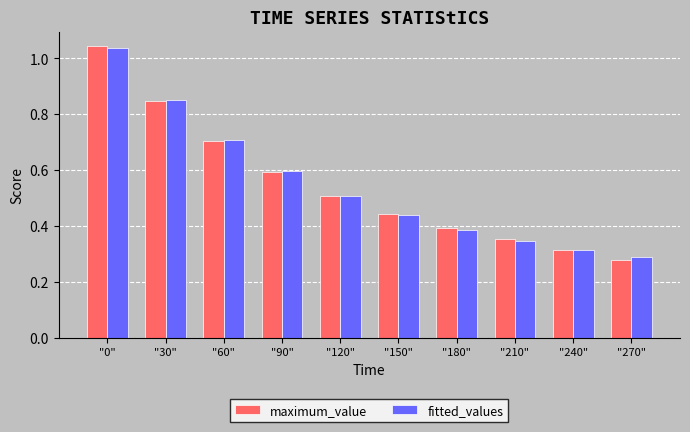

At which label does fitted_values reach its minimum?

"270"